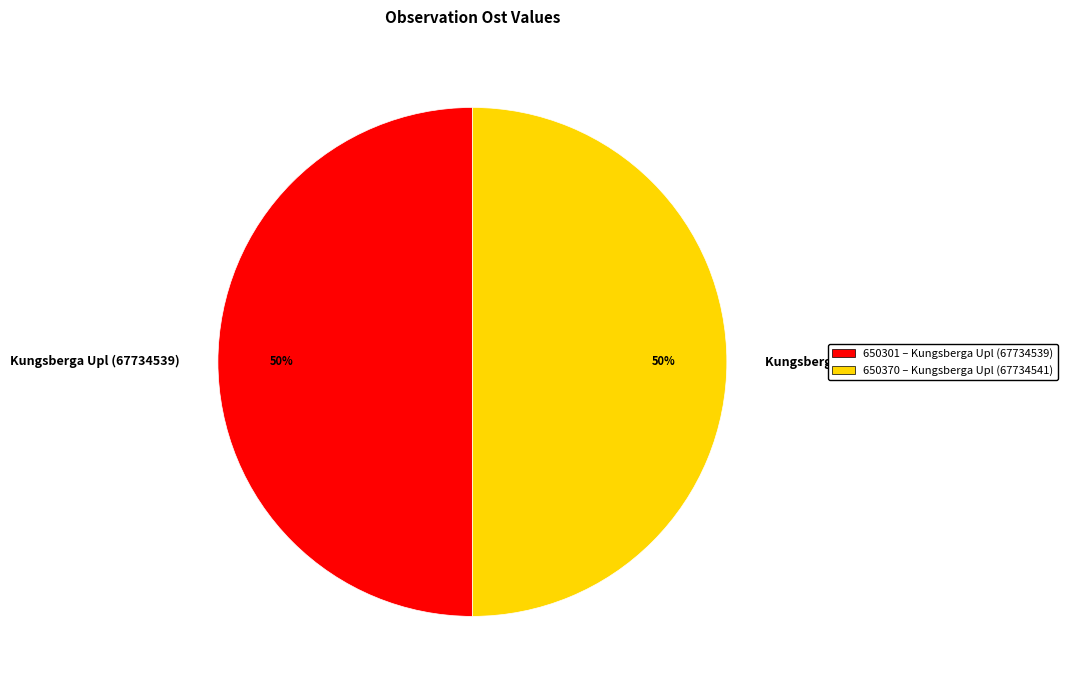

Do Kungsberga Upl (67734541) and Kungsberga Upl (67734539) together represent more than half of the pie?

Yes